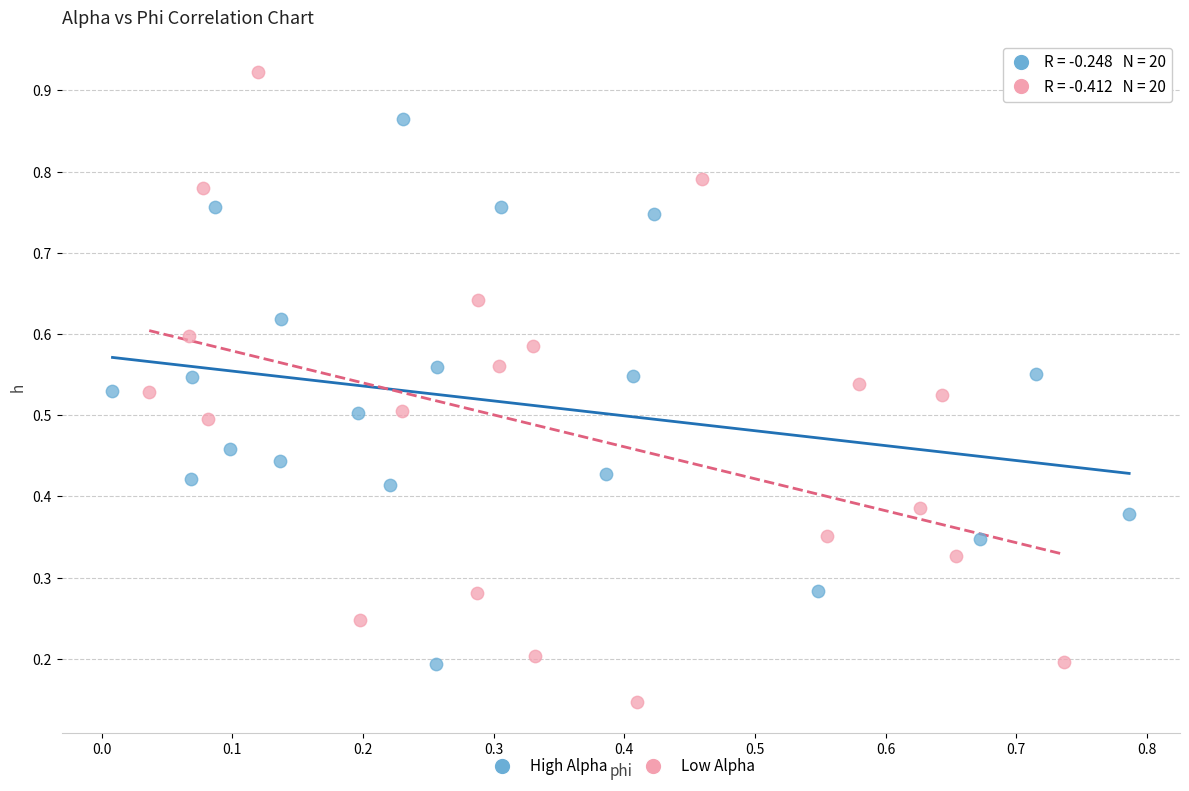

Which series contains the lowest Y value?

Low Alpha